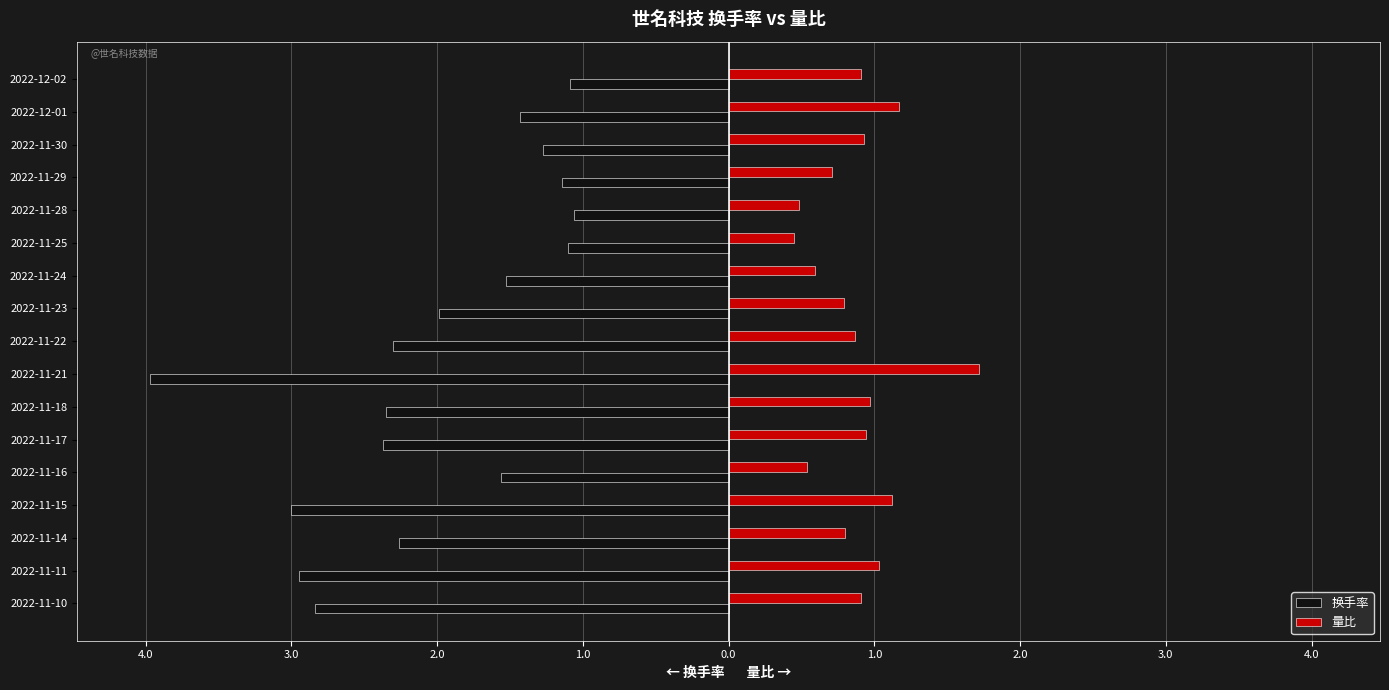

What are all the series names shown in the legend?

换手率, 量比